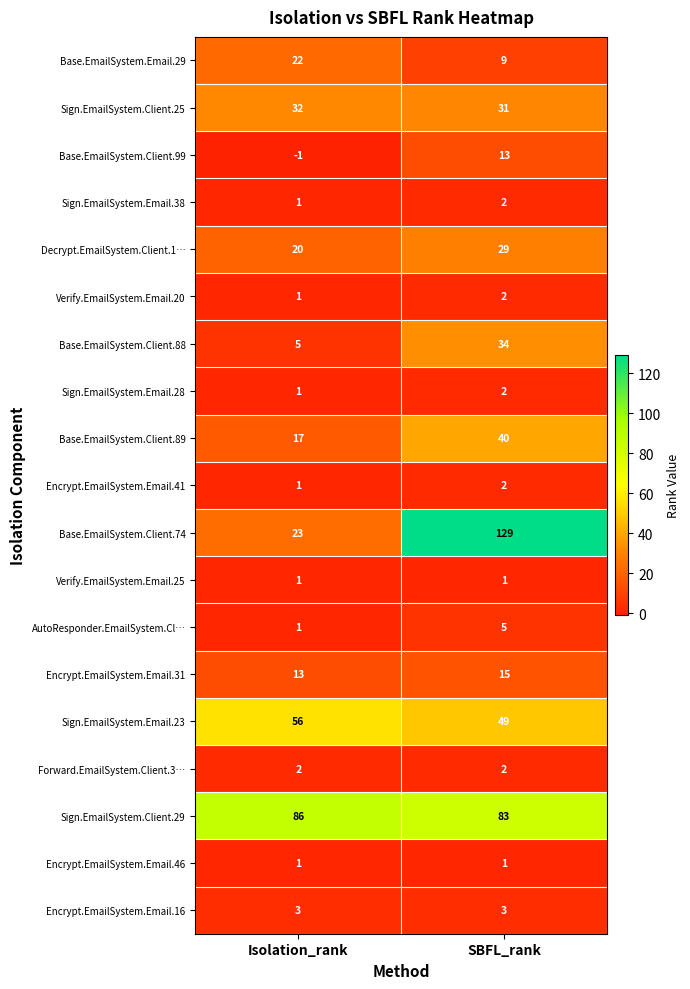

What is the sum of all Base.EmailSystem.Email.29 values?

31